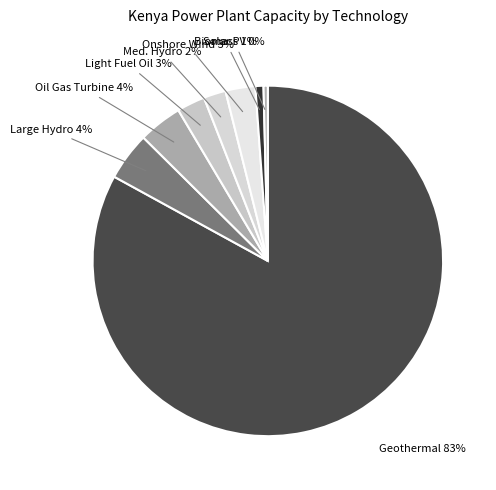

How many segments does this pie chart have?

8